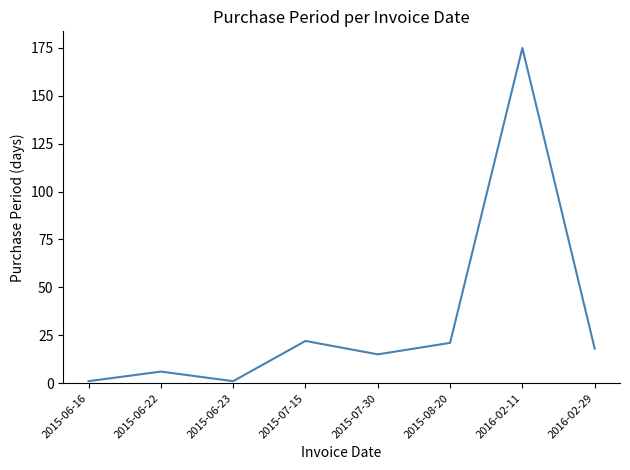

At which category does the data reach its first local valley?

2015-06-23